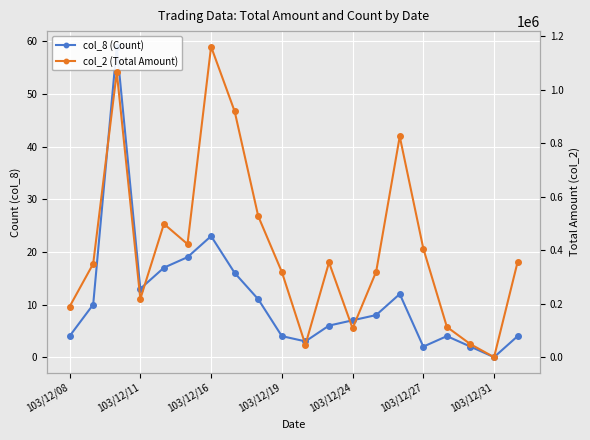

What is the value of the col_2 (Total Amount) point at the 16th from the left?

406010